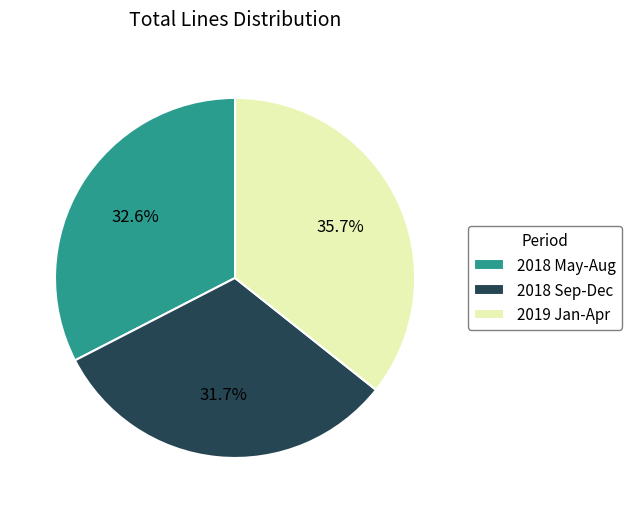

Which category has the biggest portion of the pie?

2019 Jan-Apr